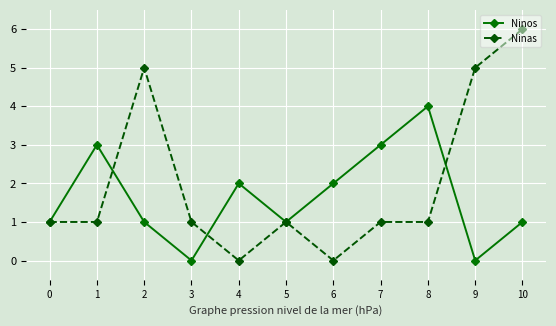

What is the maximum value shown in the chart?

6